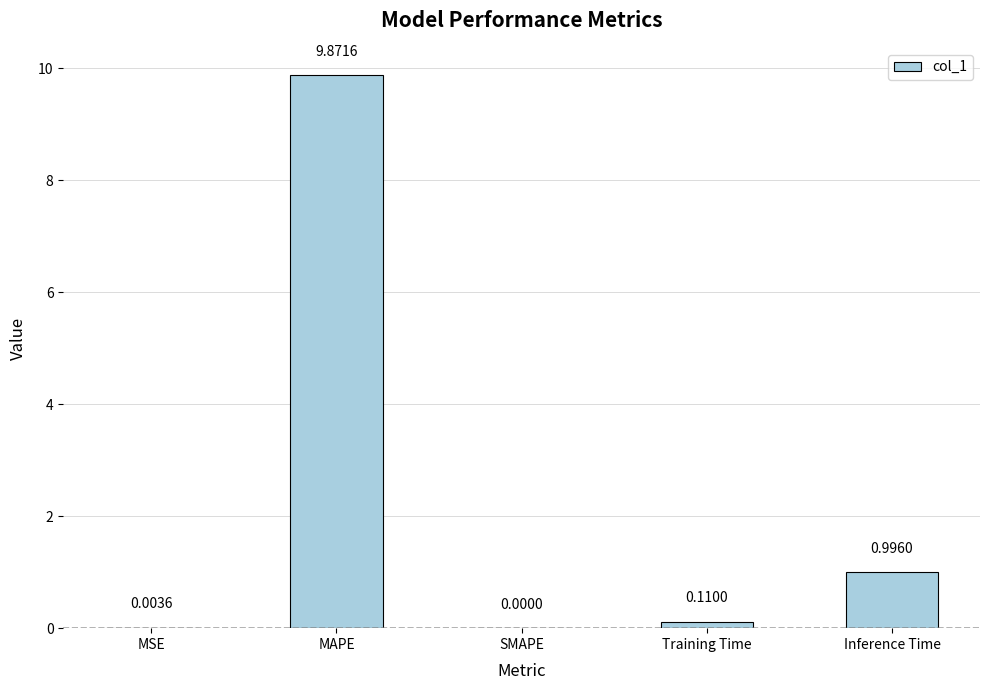

At which category does the chart reach its peak across all series?

MAPE